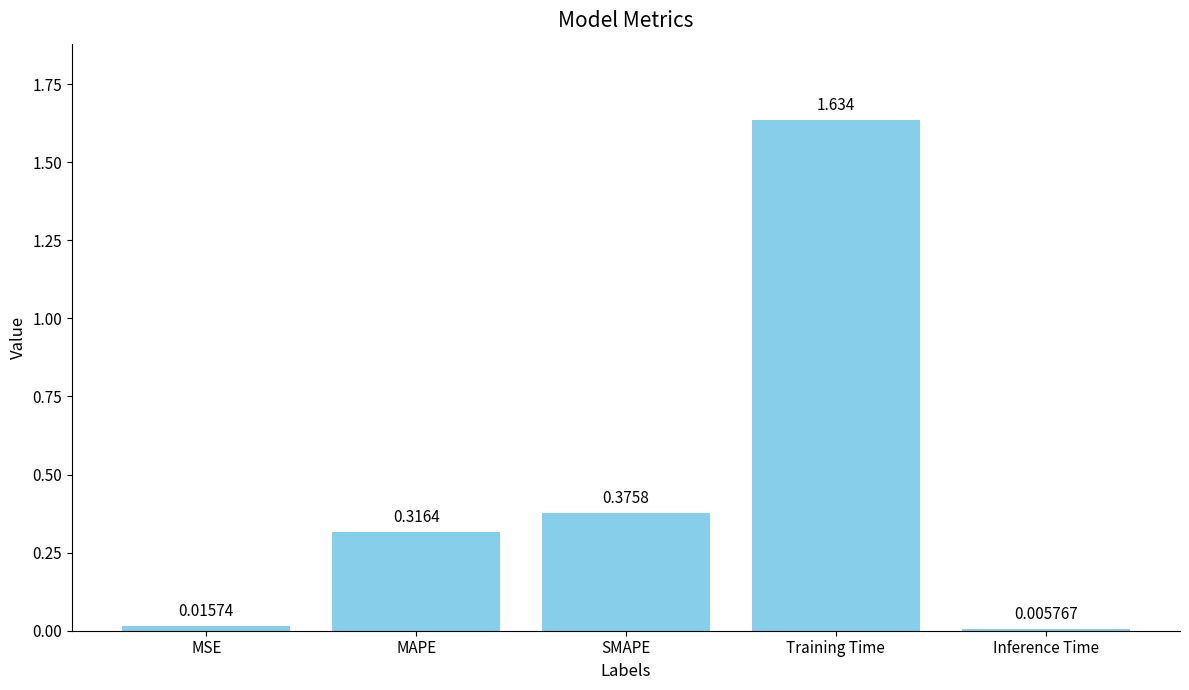

At which category does the chart reach its peak across all series?

Training Time